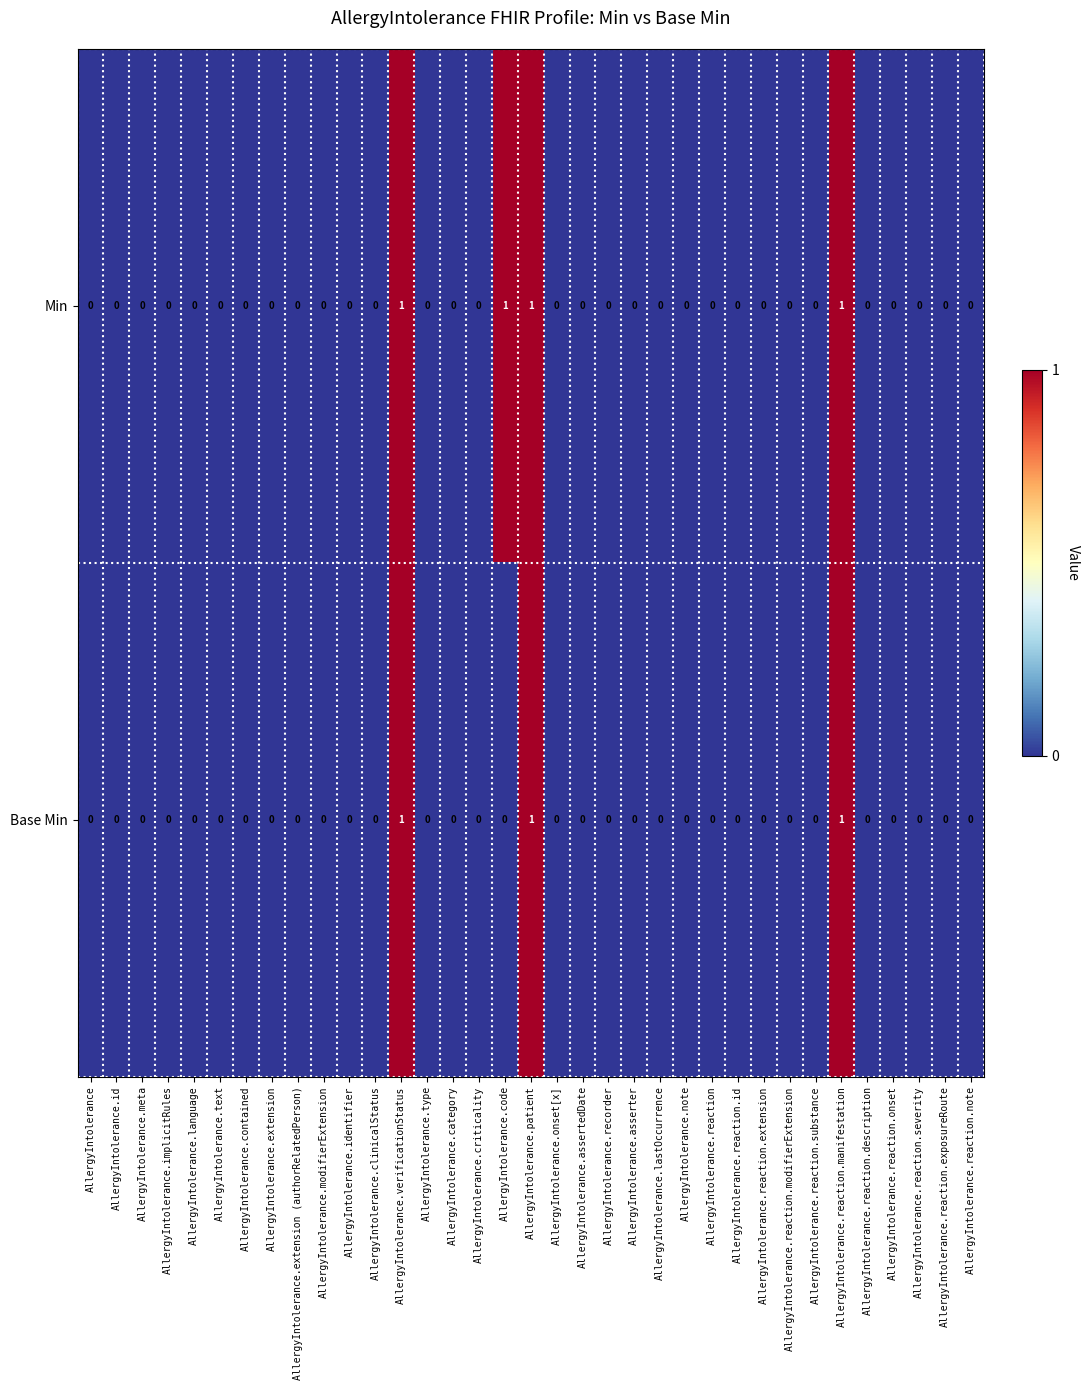

How many Min values are between 0 and 1?

35